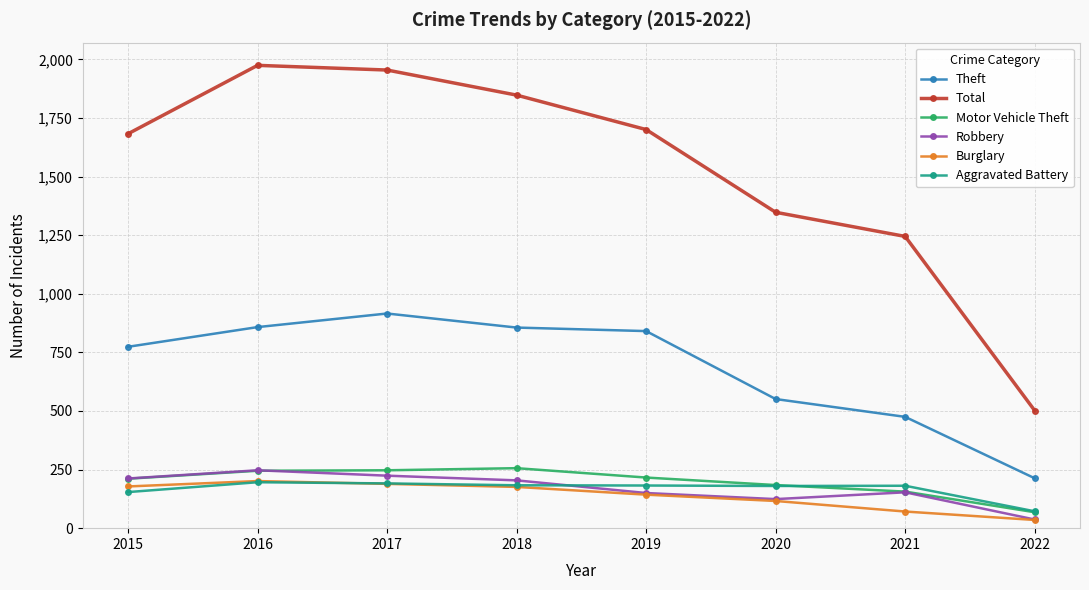

Which series has the widest spread of values?

Total